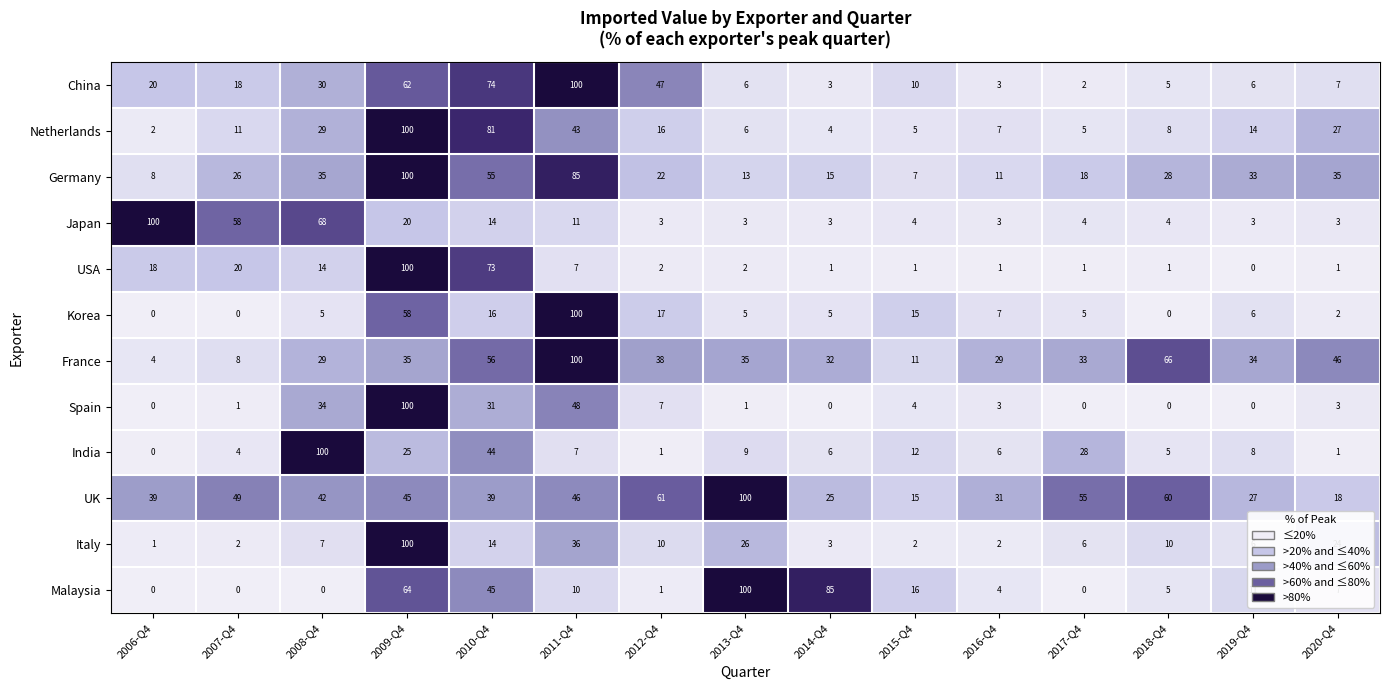

What is the highest value of the France series?

100